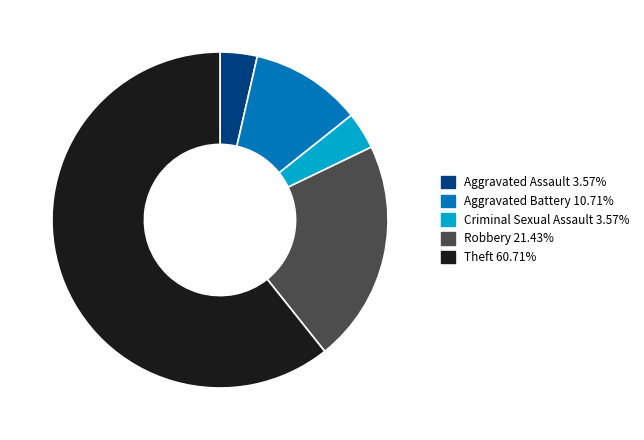

Between Robbery and Theft, which is larger?

Theft